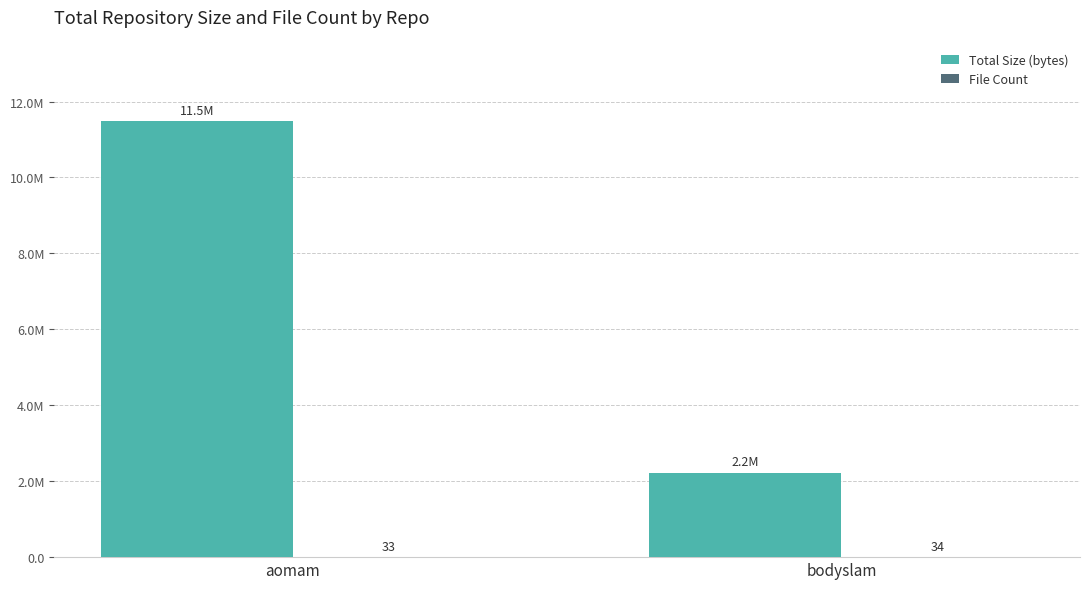

Are the bars horizontal?

No